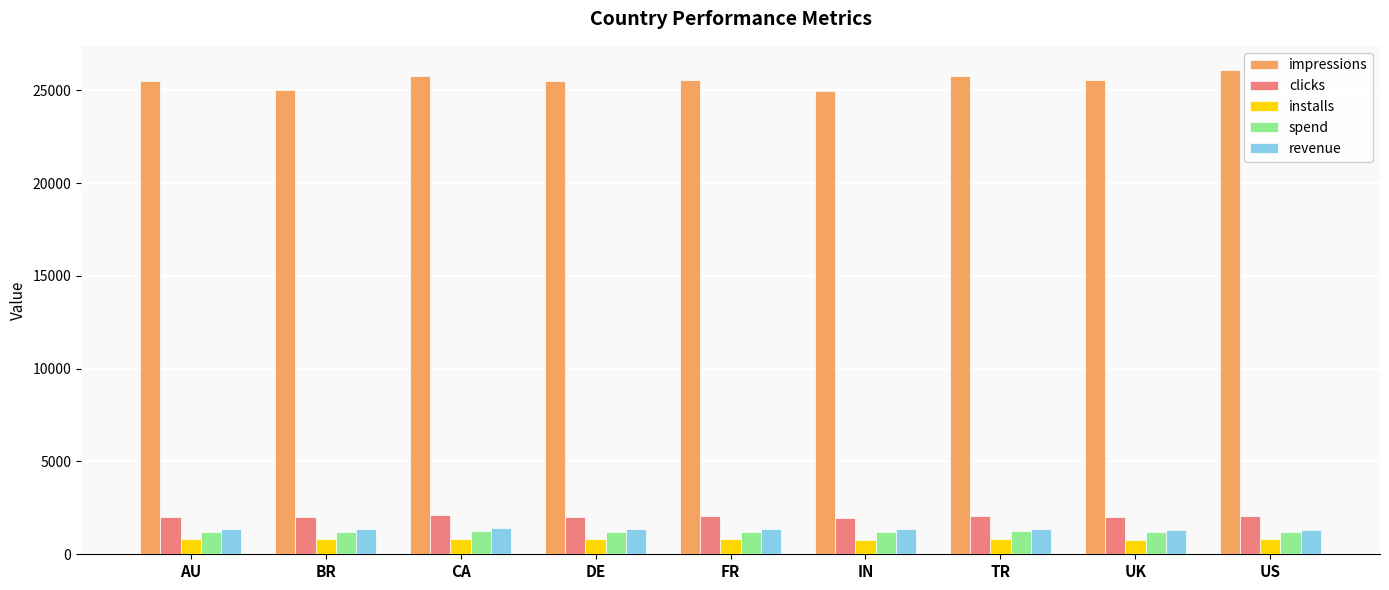

What is the lowest value of the installs series?

785.5